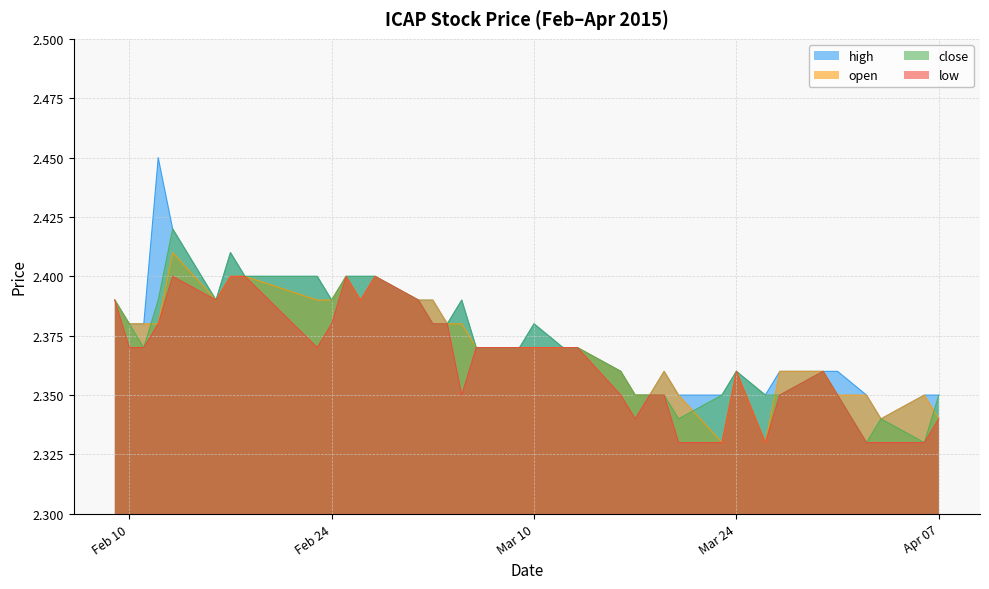

Where is the first local maximum for close?

2015-02-13